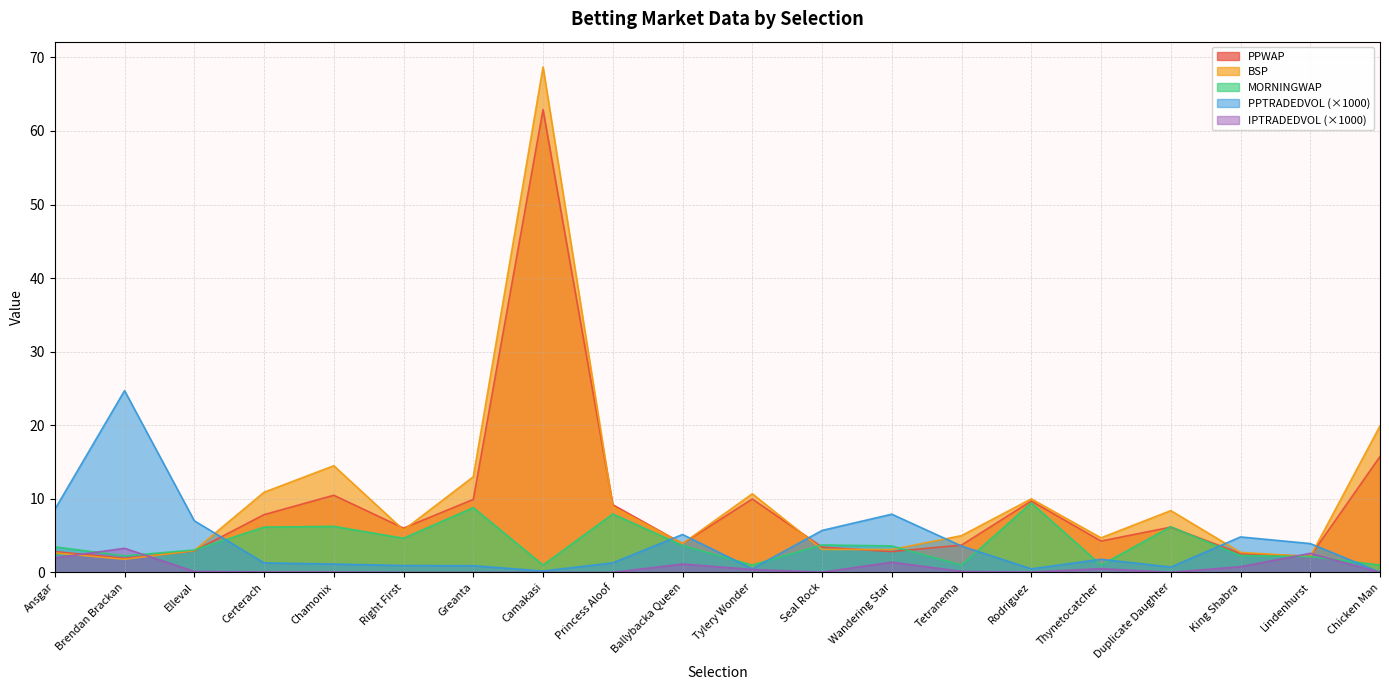

At which label does PPWAP first exceed 6?

Certerach